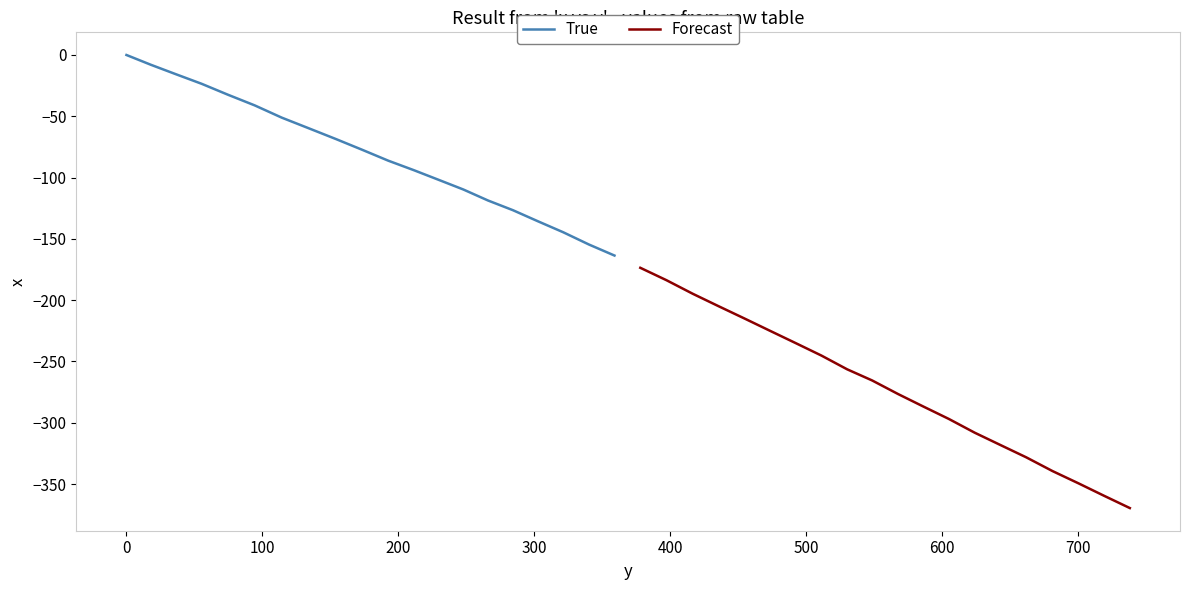

True or false: Forecast and True intersect in this chart.

False